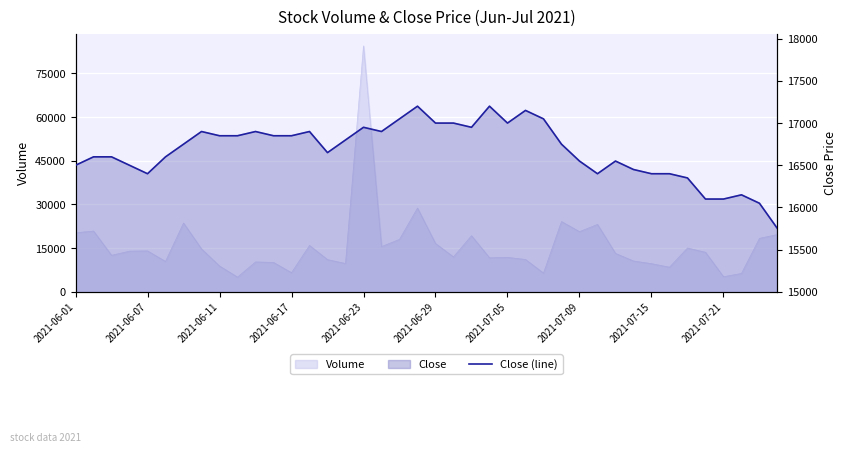

What is the value of the 38th point from the left?

16150